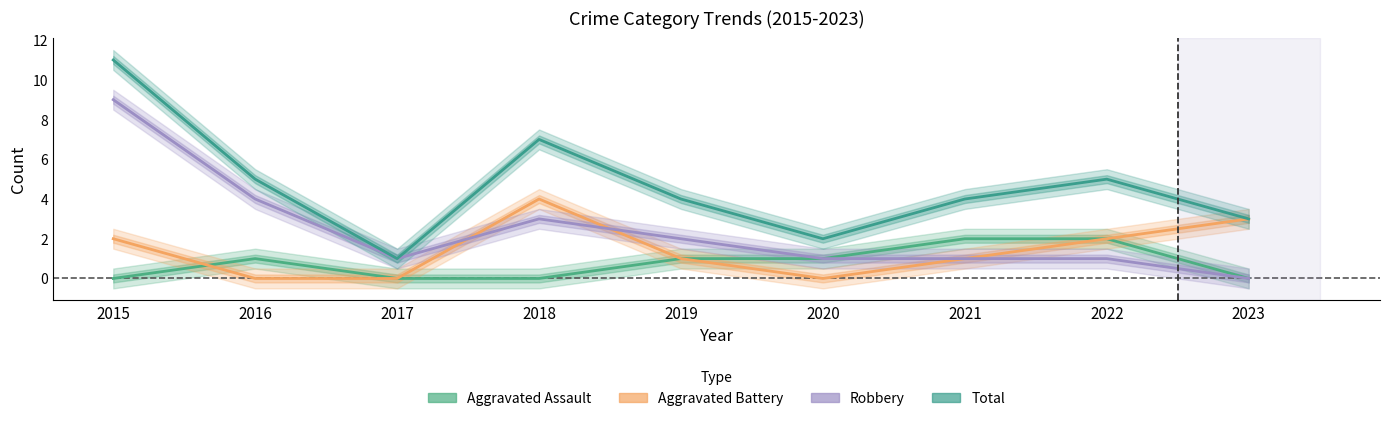

True or false: Total has more than 0 points higher than both neighbors.

True